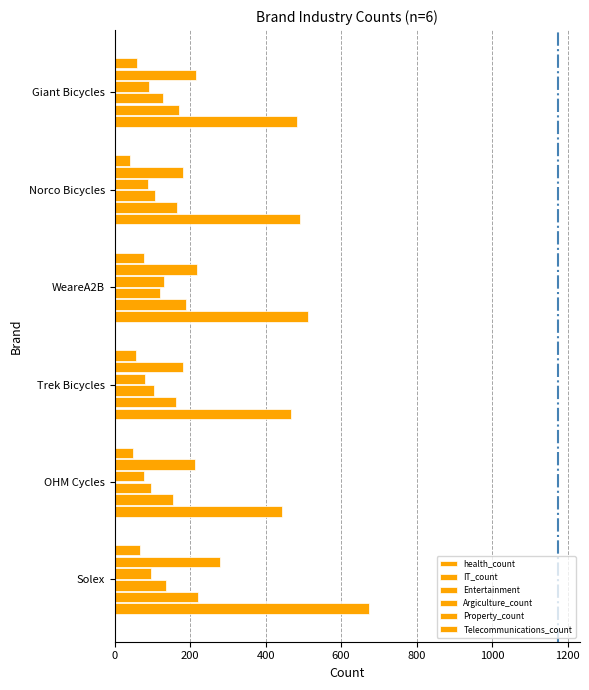

How many values in the Argiculture_count series are below 90?

3